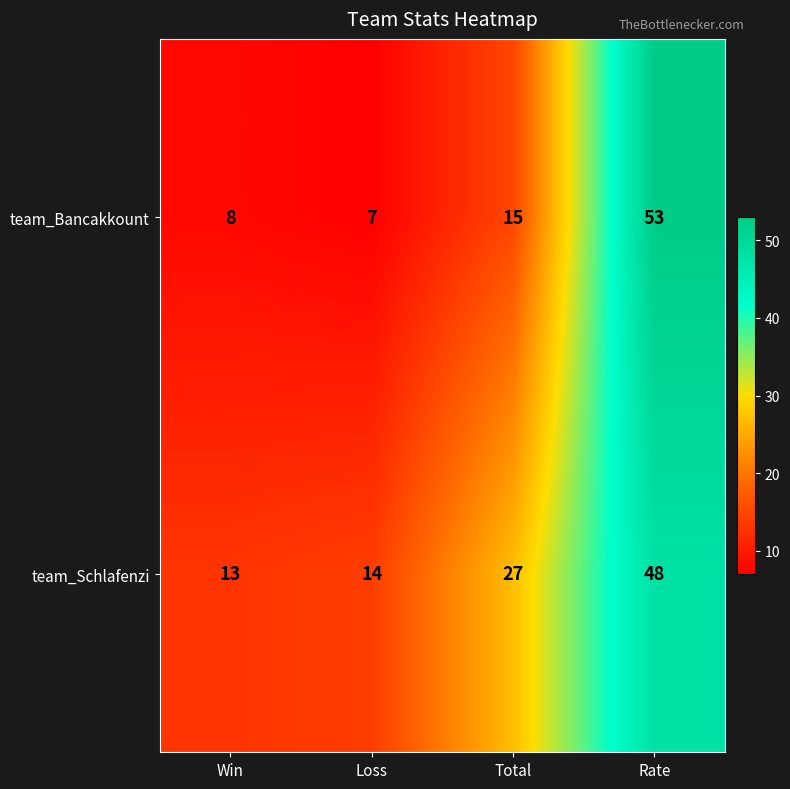

How many data points does each series have?

4